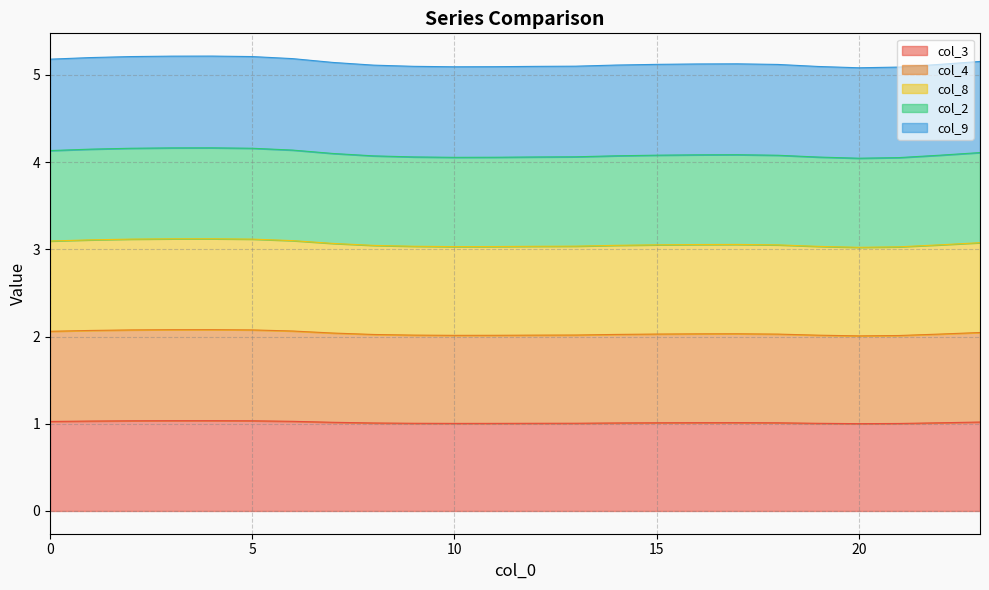

True or false: col_9 and col_2 intersect in this chart.

False